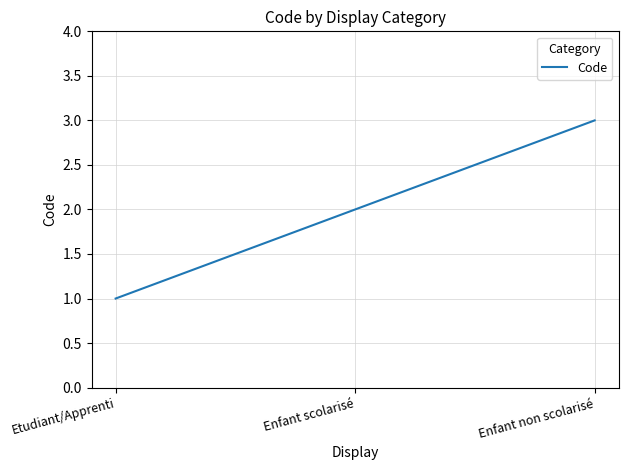

What is the sum of all values?

6